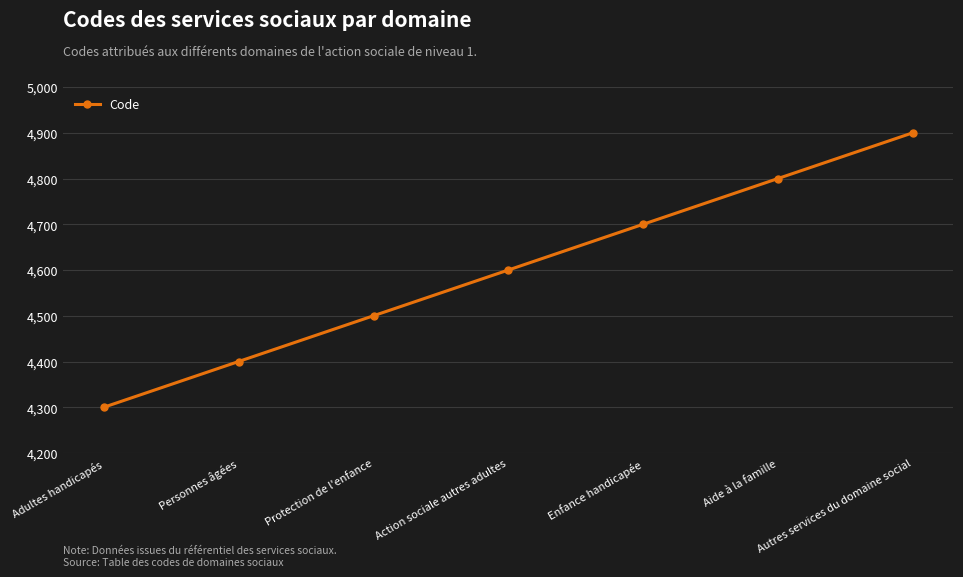

The chart shows a value of 4700 at Enfance handicapée. True or false?

True